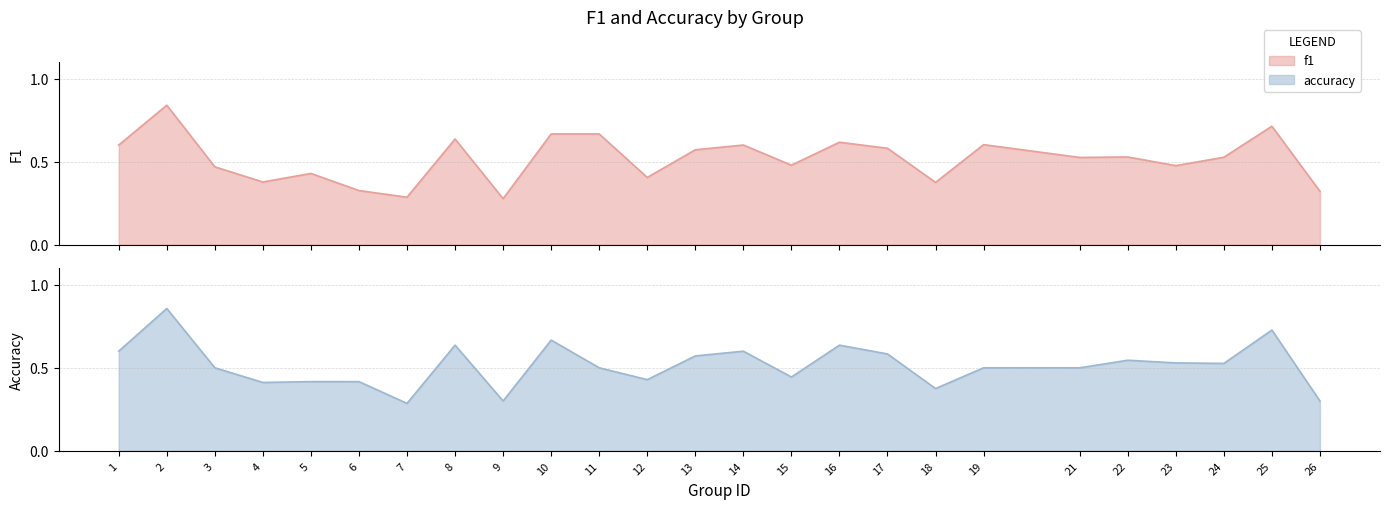

After their last crossing, which series has the higher values: accuracy or f1?

f1